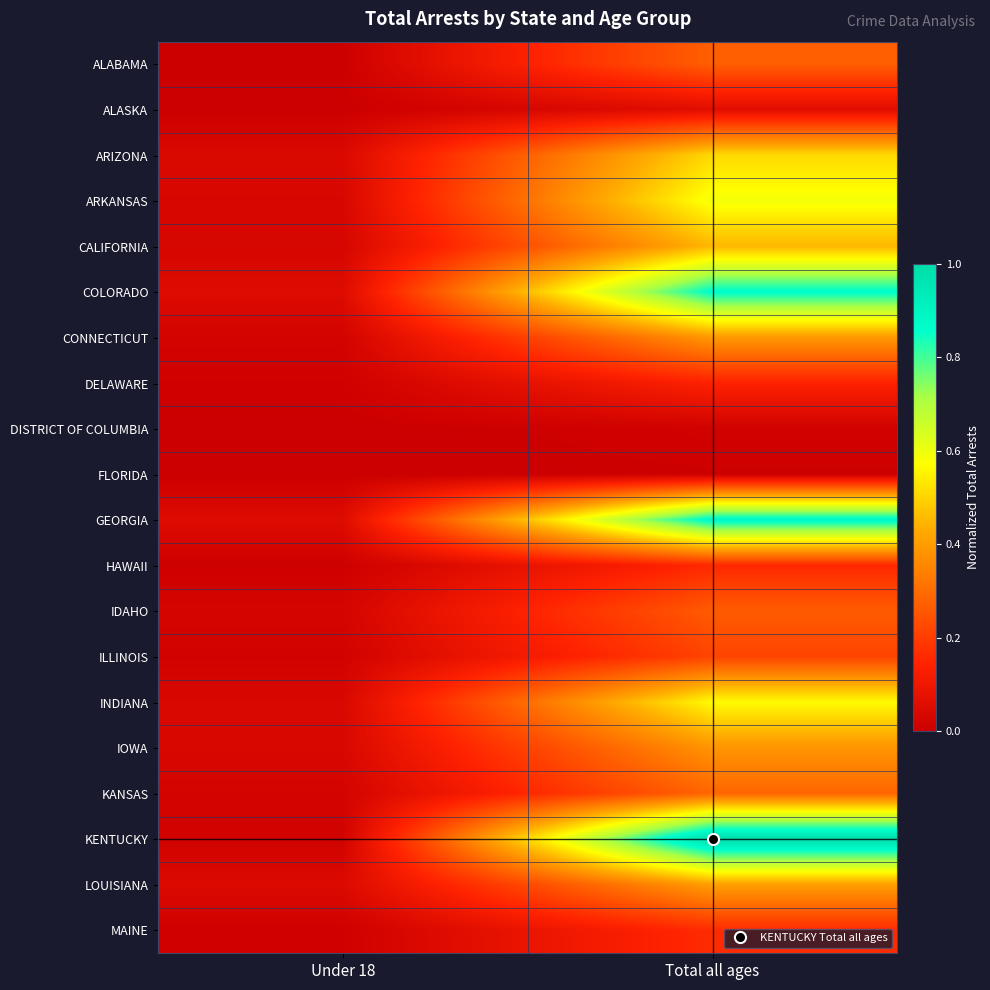

Reading left to right, transcribe all the data shown in this chart.

ALABAMA: Under 18=0.0	Total all ages=0.3
ALASKA: Under 18=0.0	Total all ages=0.1
ARIZONA: Under 18=0.0	Total all ages=0.5
ARKANSAS: Under 18=0.0	Total all ages=0.6
CALIFORNIA: Under 18=0.0	Total all ages=0.5
COLORADO: Under 18=0.1	Total all ages=0.9
CONNECTICUT: Under 18=0.0	Total all ages=0.4
DELAWARE: Under 18=0.0	Total all ages=0.1
DISTRICT OF COLUMBIA: Under 18=0.0	Total all ages=0.0
FLORIDA: Under 18=0.0	Total all ages=0.0
GEORGIA: Under 18=0.1	Total all ages=0.9
HAWAII: Under 18=0.0	Total all ages=0.2
IDAHO: Under 18=0.0	Total all ages=0.3
ILLINOIS: Under 18=0.0	Total all ages=0.2
INDIANA: Under 18=0.0	Total all ages=0.6
IOWA: Under 18=0.0	Total all ages=0.4
KANSAS: Under 18=0.0	Total all ages=0.3
KENTUCKY: Under 18=0.0	Total all ages=1.0
LOUISIANA: Under 18=0.0	Total all ages=0.4
MAINE: Under 18=0.0	Total all ages=0.2